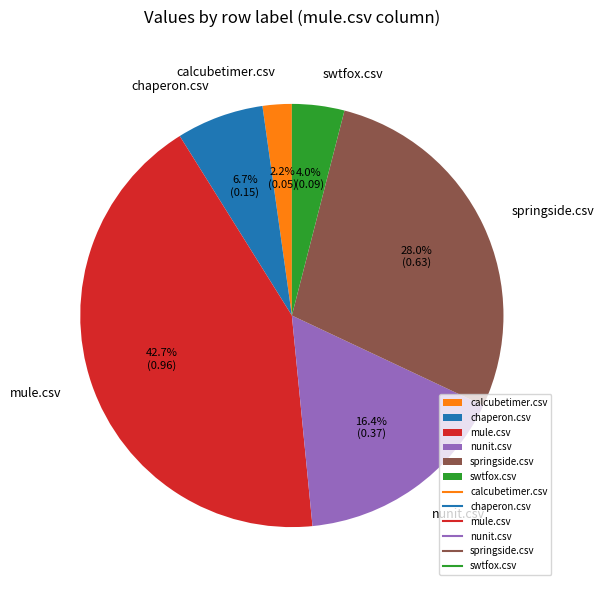

To the nearest percent, what is the difference between the largest and smallest slice percentages?

40%